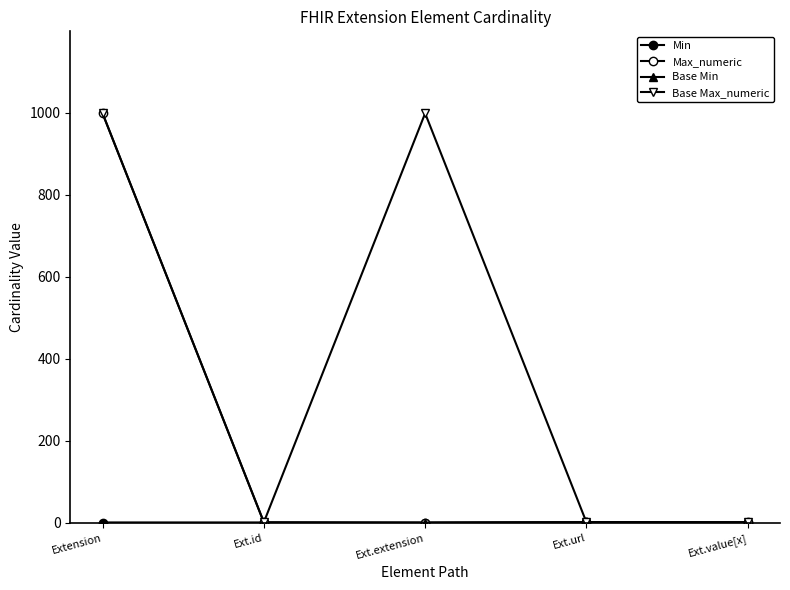

Does the chart have visible grid lines?

No